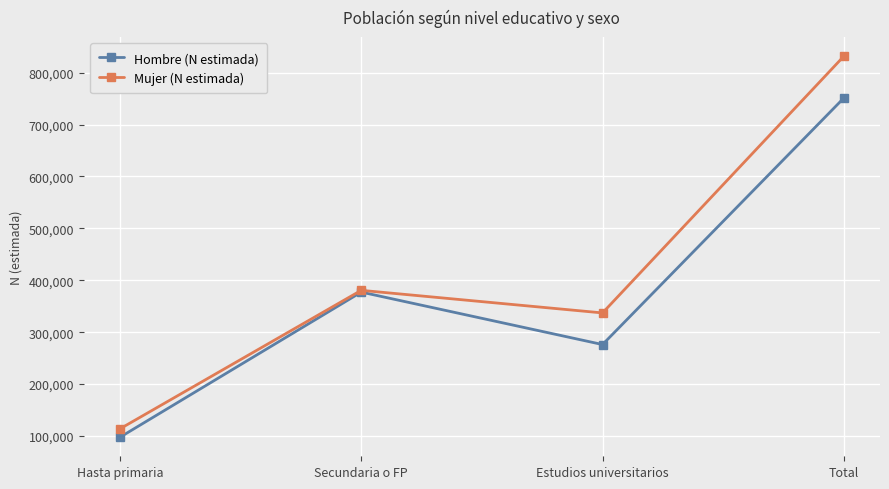

Which series has the largest range (max minus min)?

Mujer (N estimada)